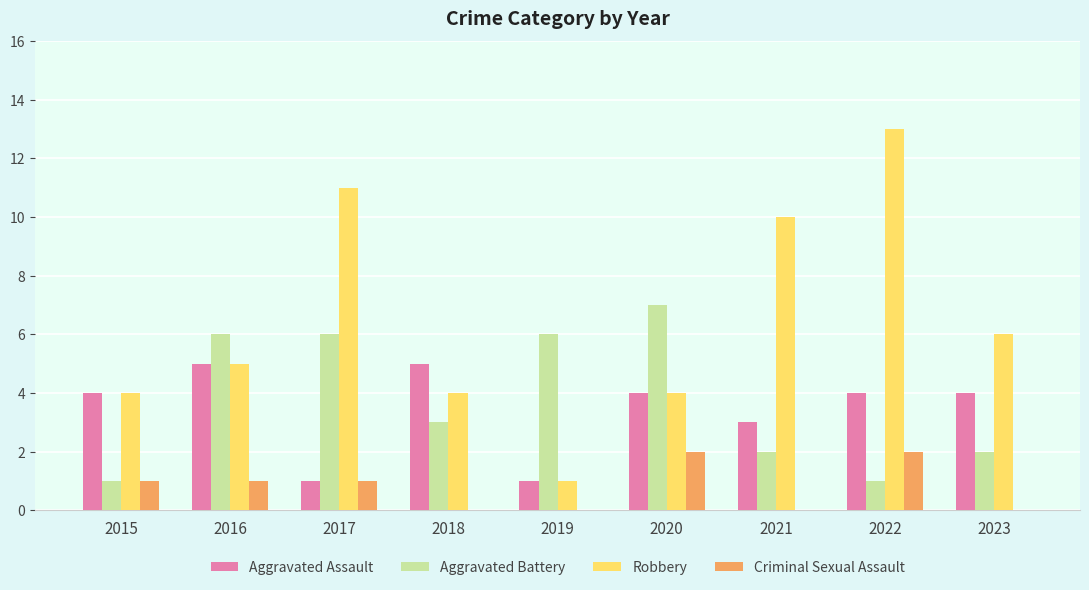

Does the chart contain stacked bars?

No